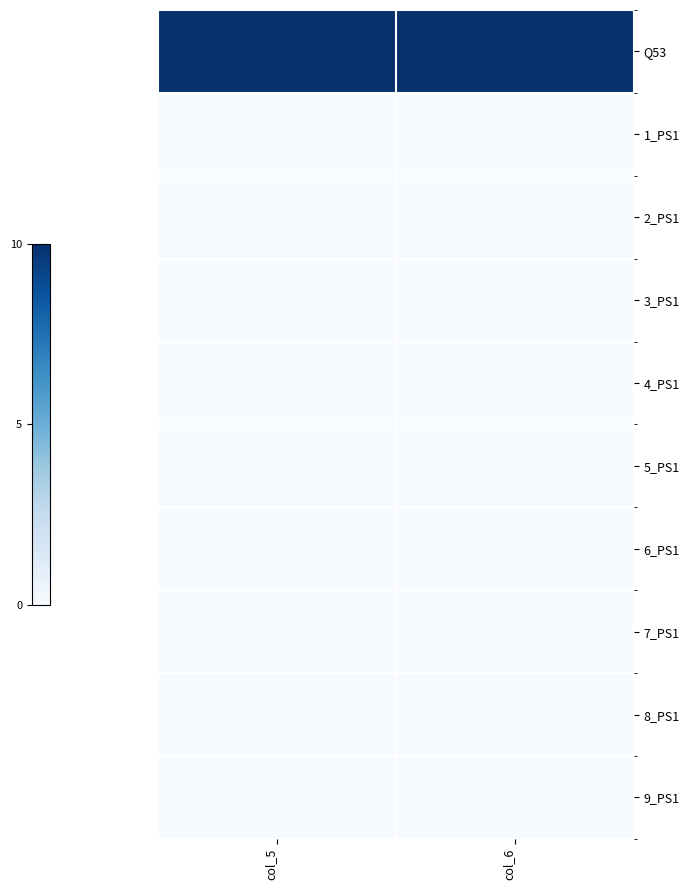

Reading left to right, extract all data points from this chart.

Q53: col_5=10	col_6=10
1_PS1: col_5=0	col_6=0
2_PS1: col_5=0	col_6=0
3_PS1: col_5=0	col_6=0
4_PS1: col_5=0	col_6=0
5_PS1: col_5=0	col_6=0
6_PS1: col_5=0	col_6=0
7_PS1: col_5=0	col_6=0
8_PS1: col_5=0	col_6=0
9_PS1: col_5=0	col_6=0